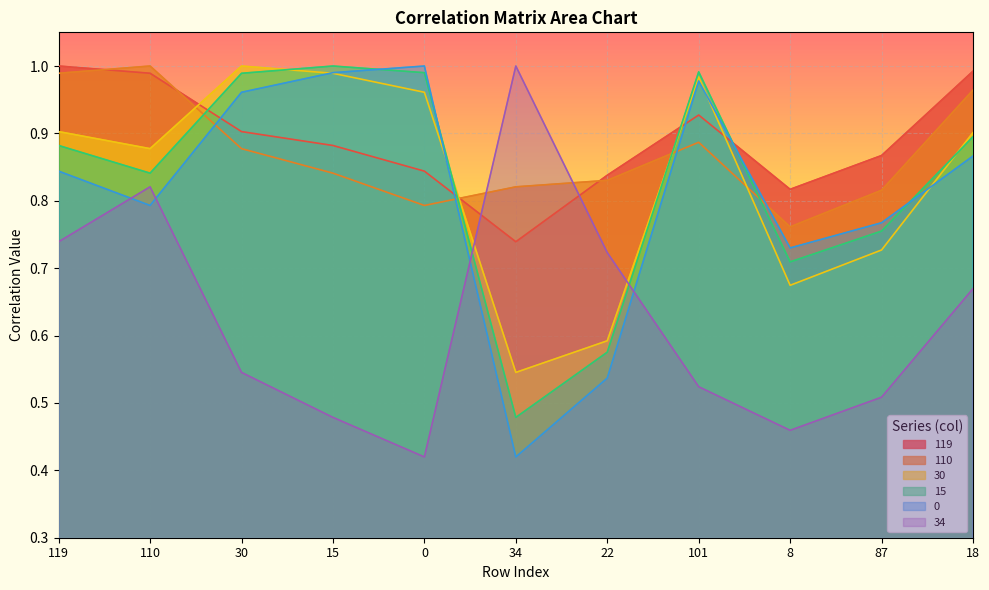

What are all the series names shown in the legend?

119, 110, 30, 15, 0, 34